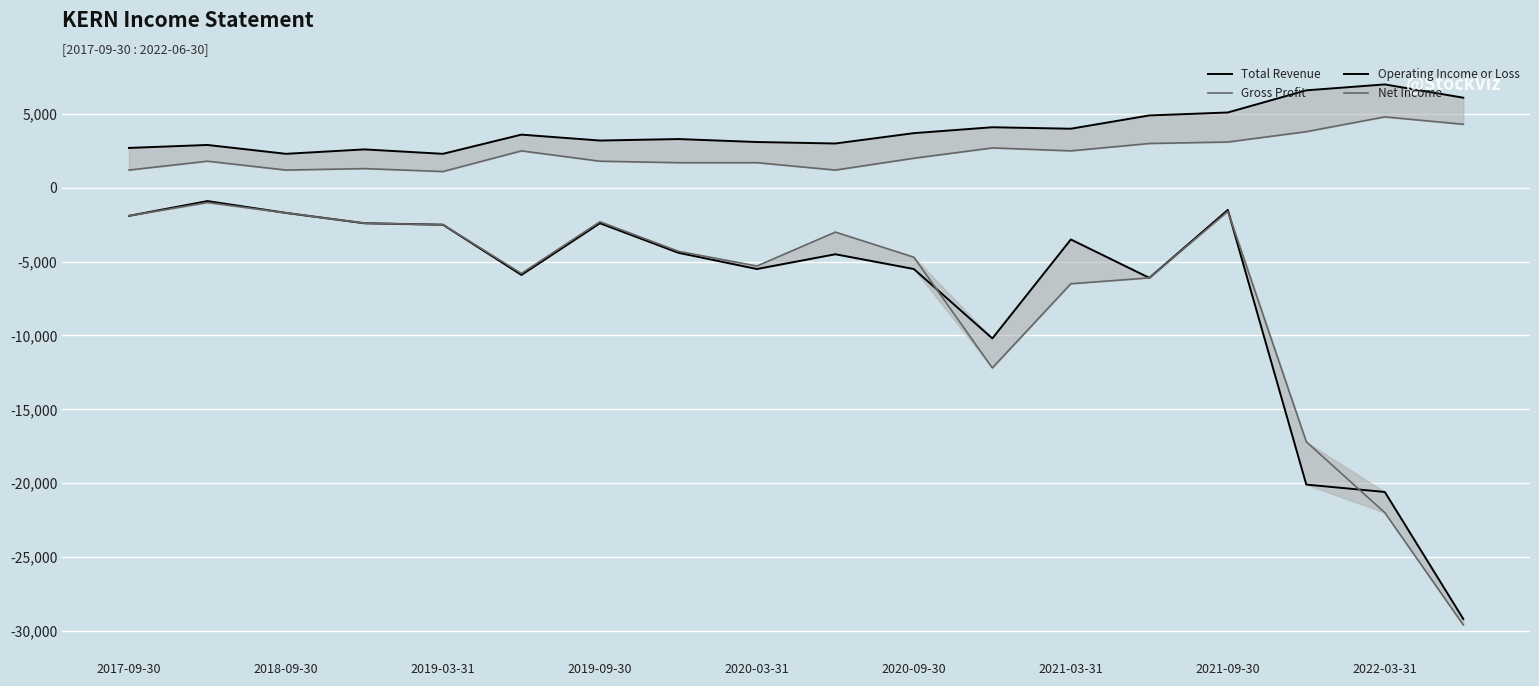

What are all the series names shown in the legend?

Total Revenue, Gross Profit, Operating Income or Loss, Net Income